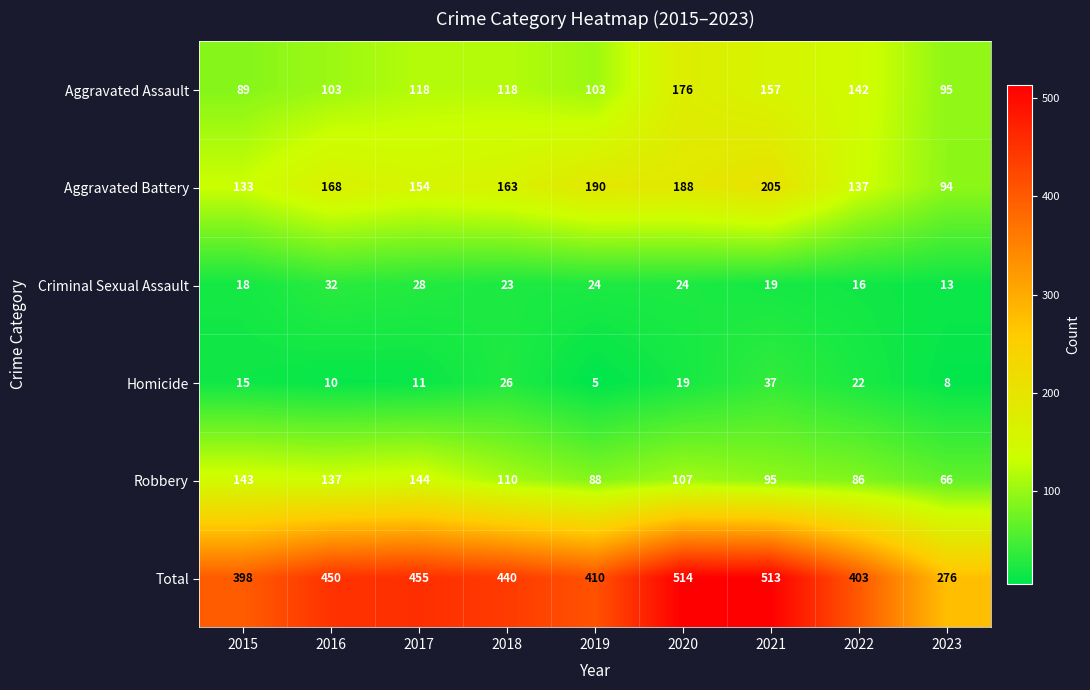

Which series has the largest total across all categories?

Total